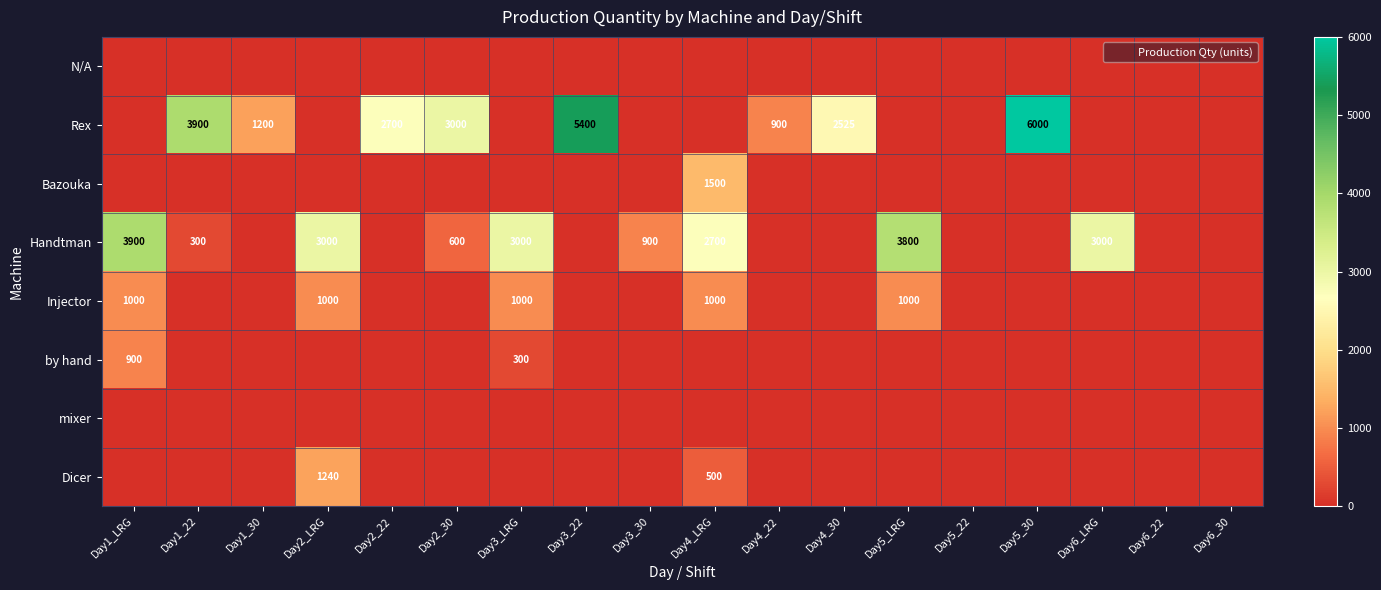

Which category has the lowest value in the Injector series?

Day1_22